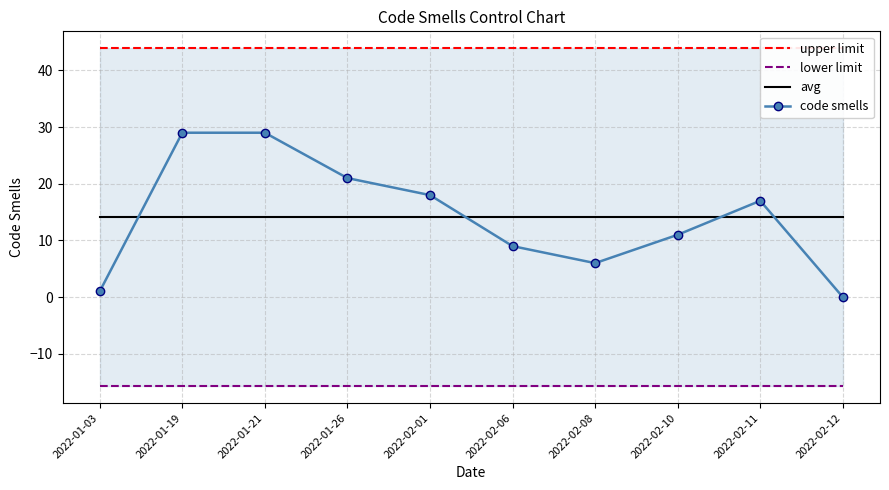

What is the sum of the lower limit values at 2022-02-12 and 2022-01-19?

-31.4